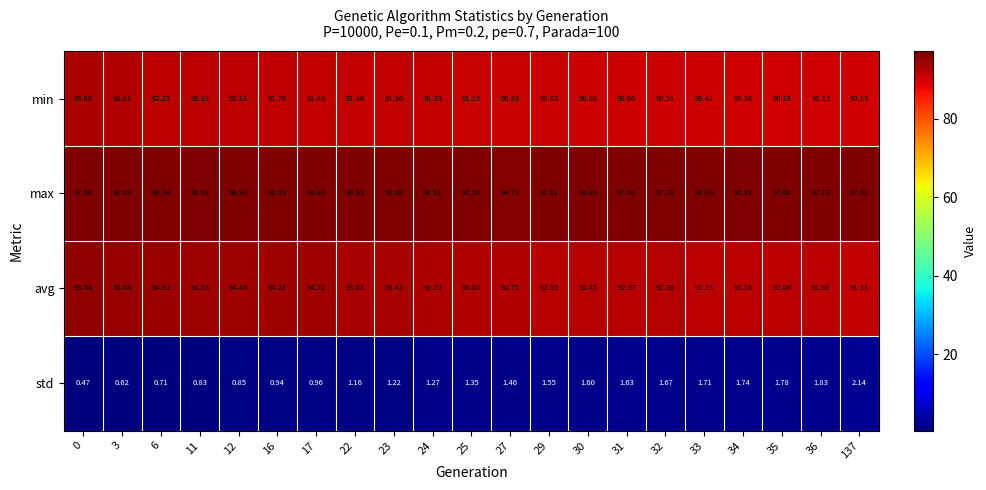

Is the value of std at 36 greater than the value of avg at 23?

No